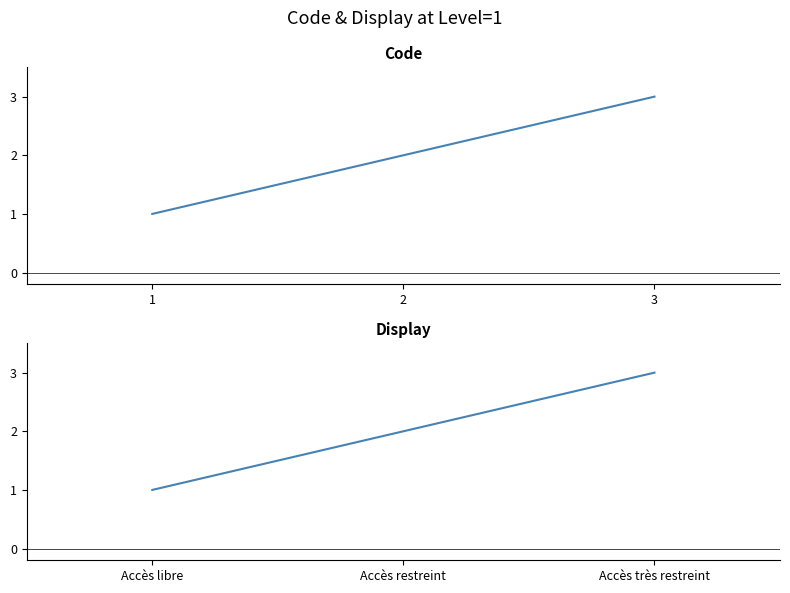

At which label is Code closest to 2?

2